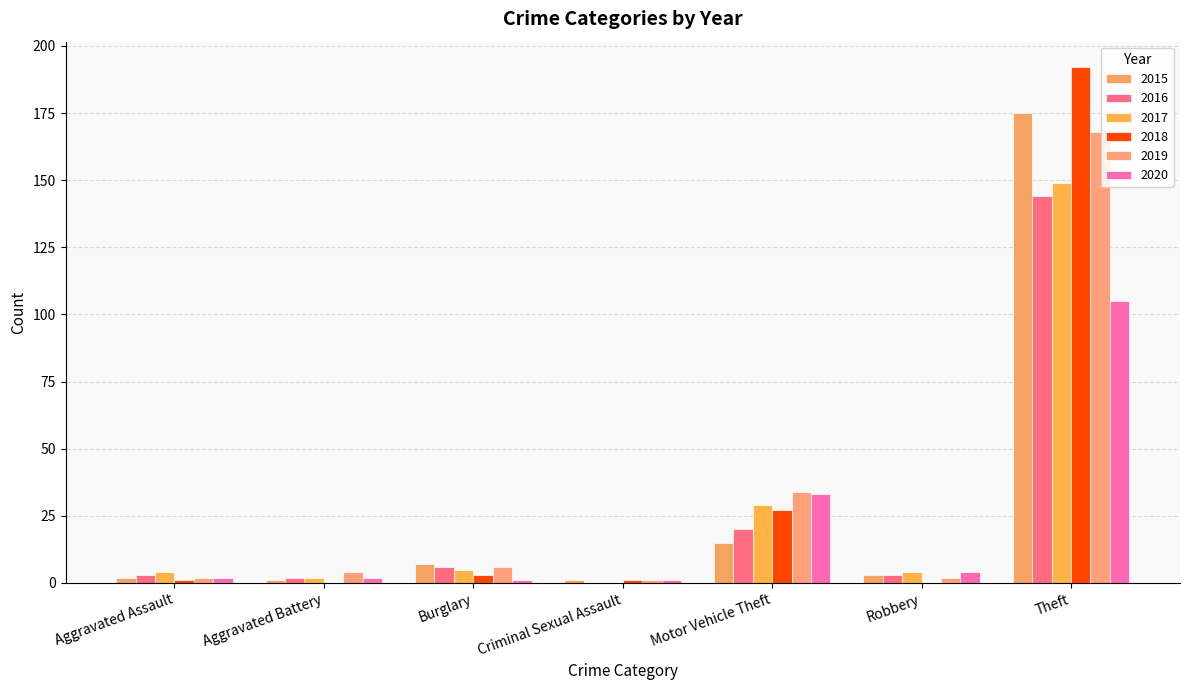

Reading left to right, list all the values displayed in this chart.

2015: 2	1	7	1	15	3	175
2016: 3	2	6	0	20	3	144
2017: 4	2	5	0	29	4	149
2018: 1	0	3	1	27	0	192
2019: 2	4	6	1	34	2	168
2020: 2	2	1	1	33	4	105